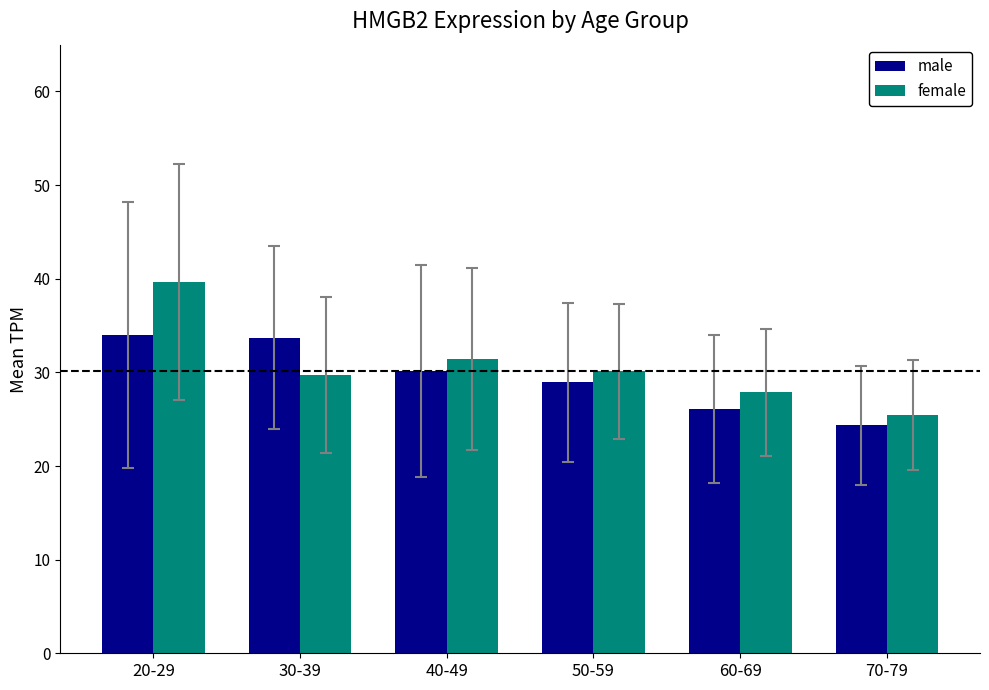

How many distinct data groups are displayed?

2